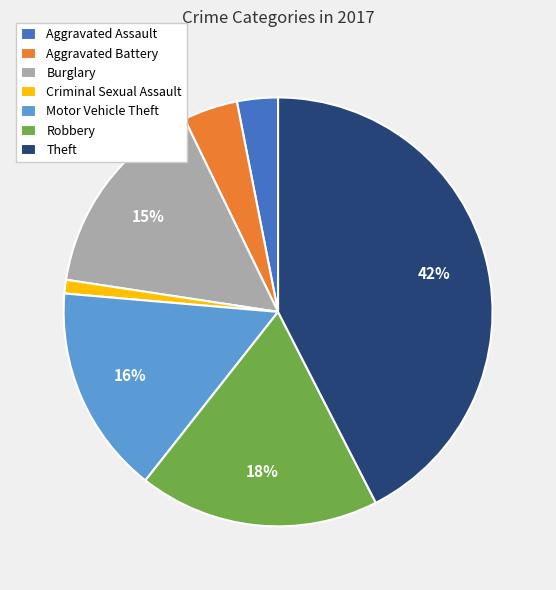

Which category has the biggest portion of the pie?

Theft